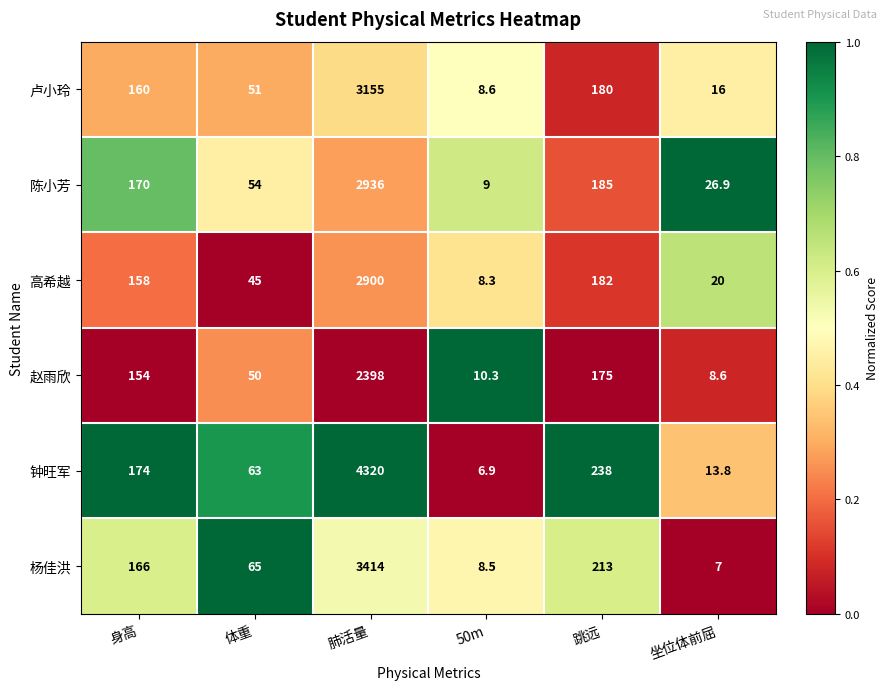

At 跳远, list the series in order from largest to smallest.

钟旺军, 杨佳洪, 陈小芳, 高希越, 卢小玲, 赵雨欣